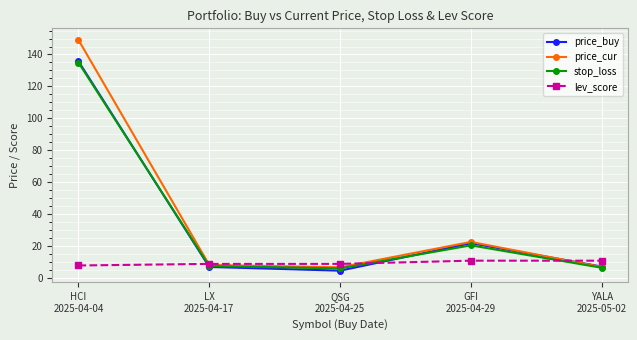

What is the difference between the second highest and minimum values in the stop_loss series?

14.4